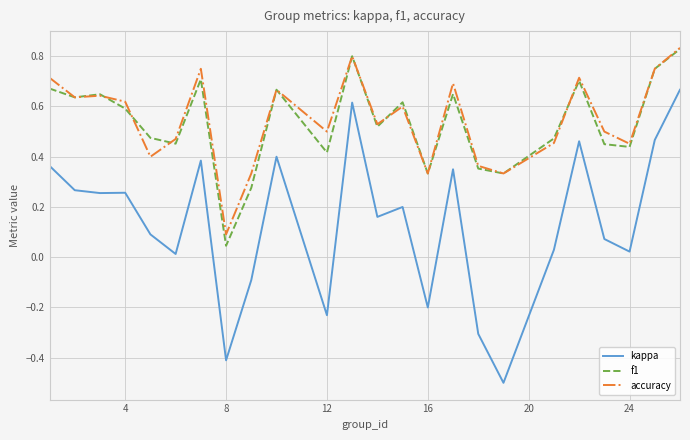

What is the smallest value displayed?

-0.5